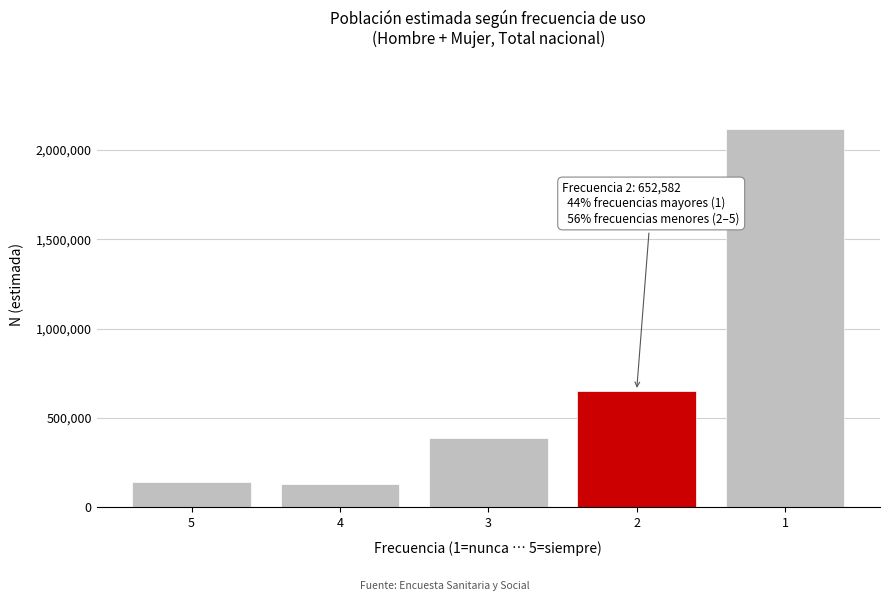

Reading right to left, list all the values displayed in this chart.

2116699	652582	387681	132679	143207